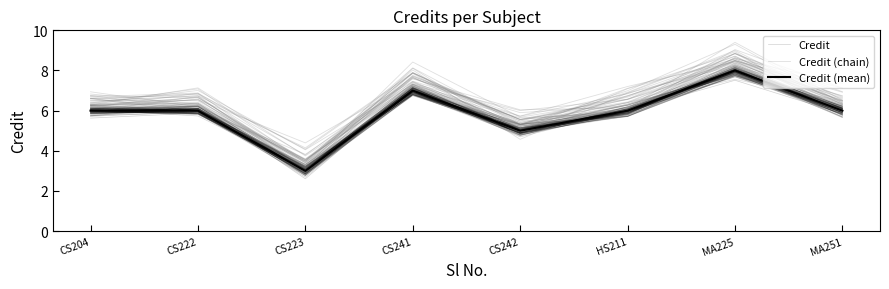

Where is the first local maximum for Credit (chain)?

CS222